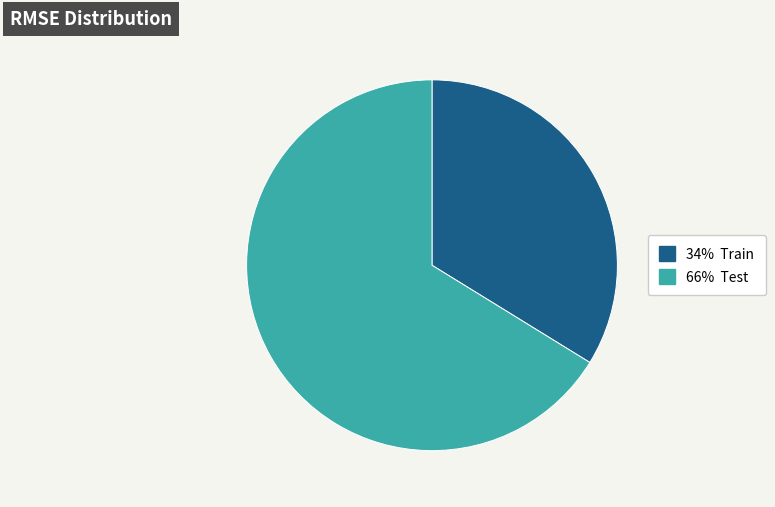

Is there a majority slice in this chart?

Yes